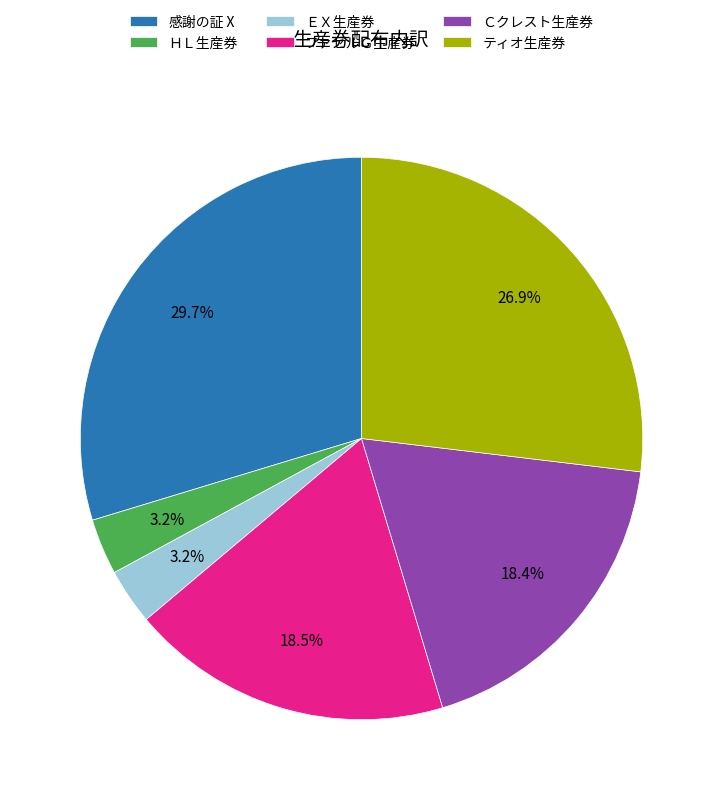

Does any single category account for the majority?

No